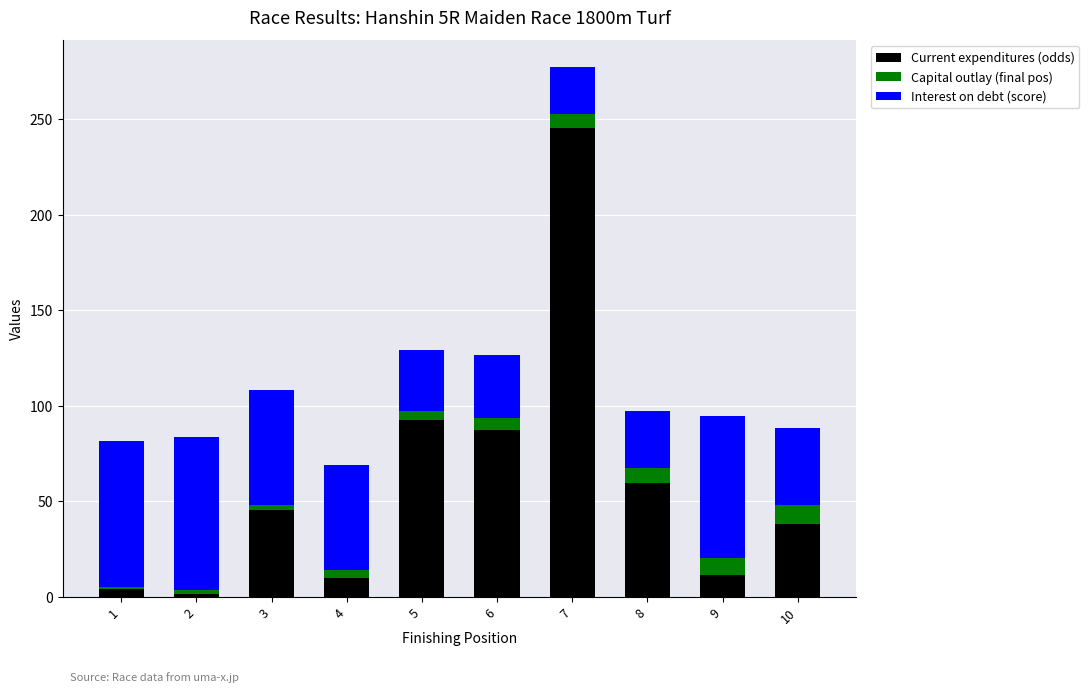

The value of Current expenditures (odds) at 6 is 27.3. True or false?

False